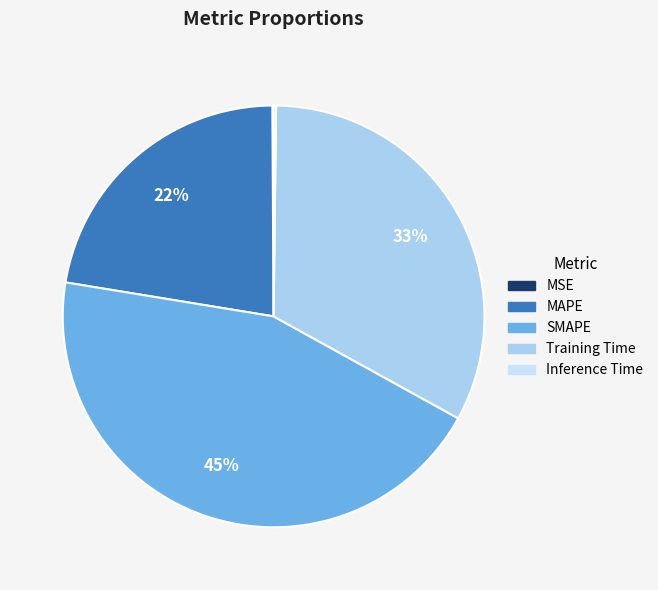

Is it true that MAPE is 22% of the pie?

True